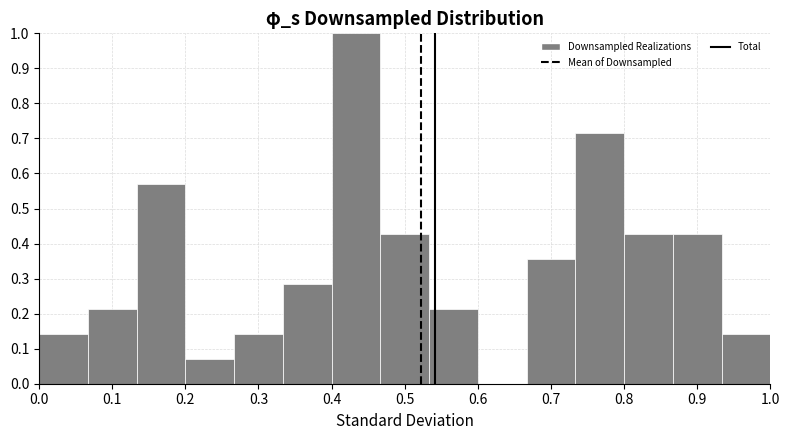

Reading left to right, transcribe this chart: for each bar, give the range it covers on the x-axis and its height. Neither the bar edges nor the heights are printed on the chart, so give them approximately, as read against the axes.

0.00 to 0.07: 0.14
0.07 to 0.13: 0.21
0.13 to 0.20: 0.57
0.20 to 0.27: 0.07
0.27 to 0.33: 0.14
0.33 to 0.40: 0.29
0.40 to 0.47: 1.00
0.47 to 0.53: 0.43
0.53 to 0.60: 0.21
0.60 to 0.67: 0
0.67 to 0.73: 0.36
0.73 to 0.80: 0.71
0.80 to 0.87: 0.43
0.87 to 0.93: 0.43
0.93 to 1.00: 0.14